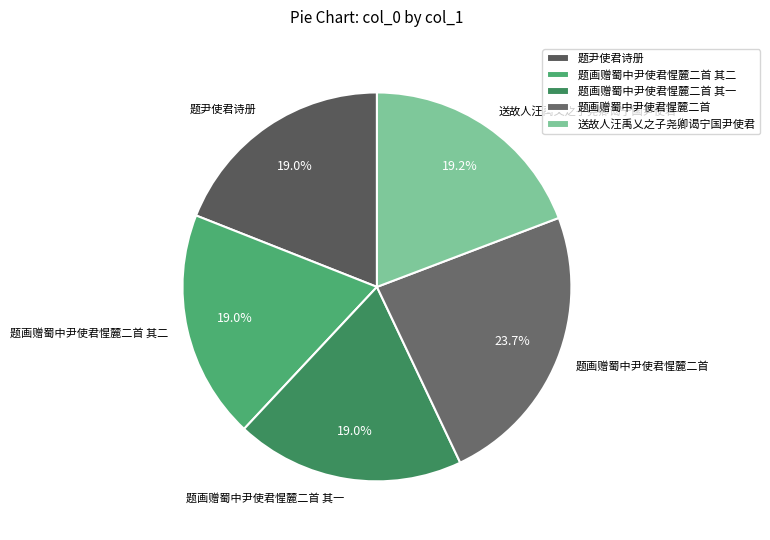

What percentage is the 题画赠蜀中尹使君惺麓二首 其一 slice, to the nearest percent?

19%